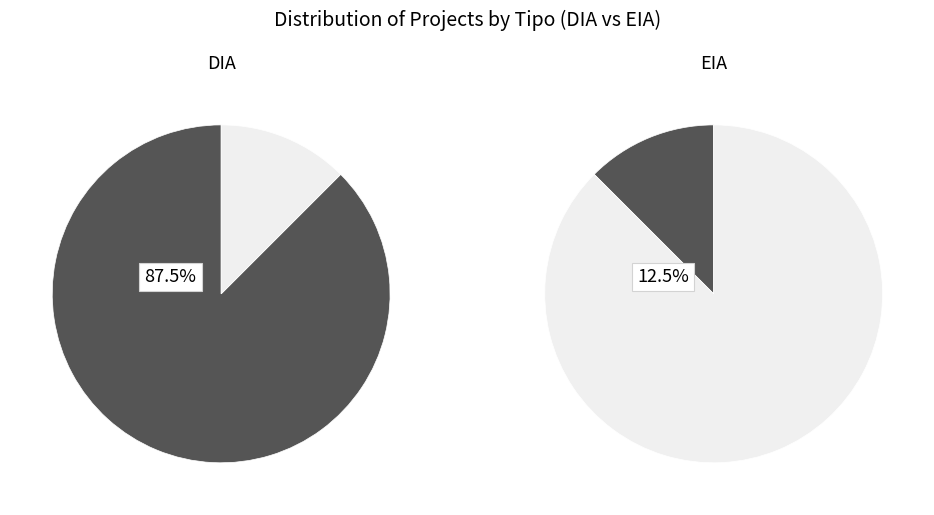

How much of the chart is everything except EIA?

87.5%